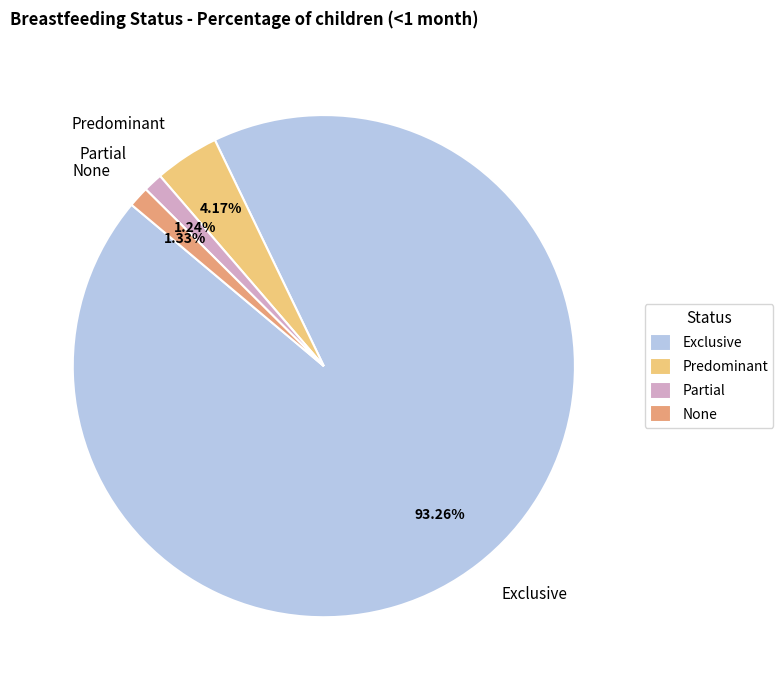

How much of the chart is everything except Predominant?

95.8%